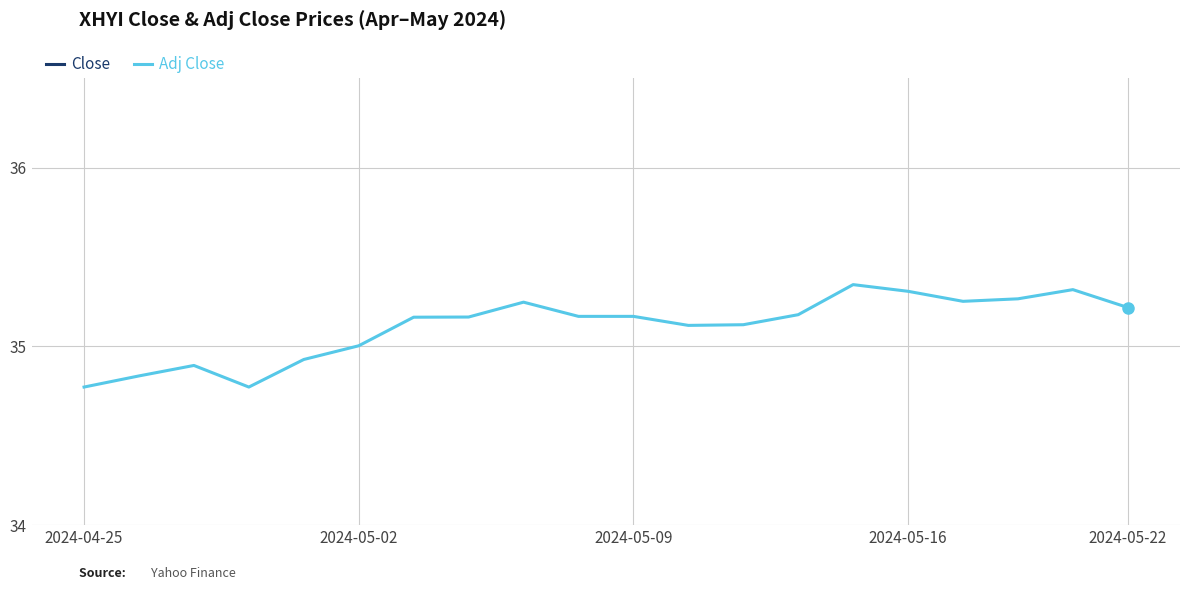

The Adj Close series shows 16.9 at 2024-05-02. True or false?

False